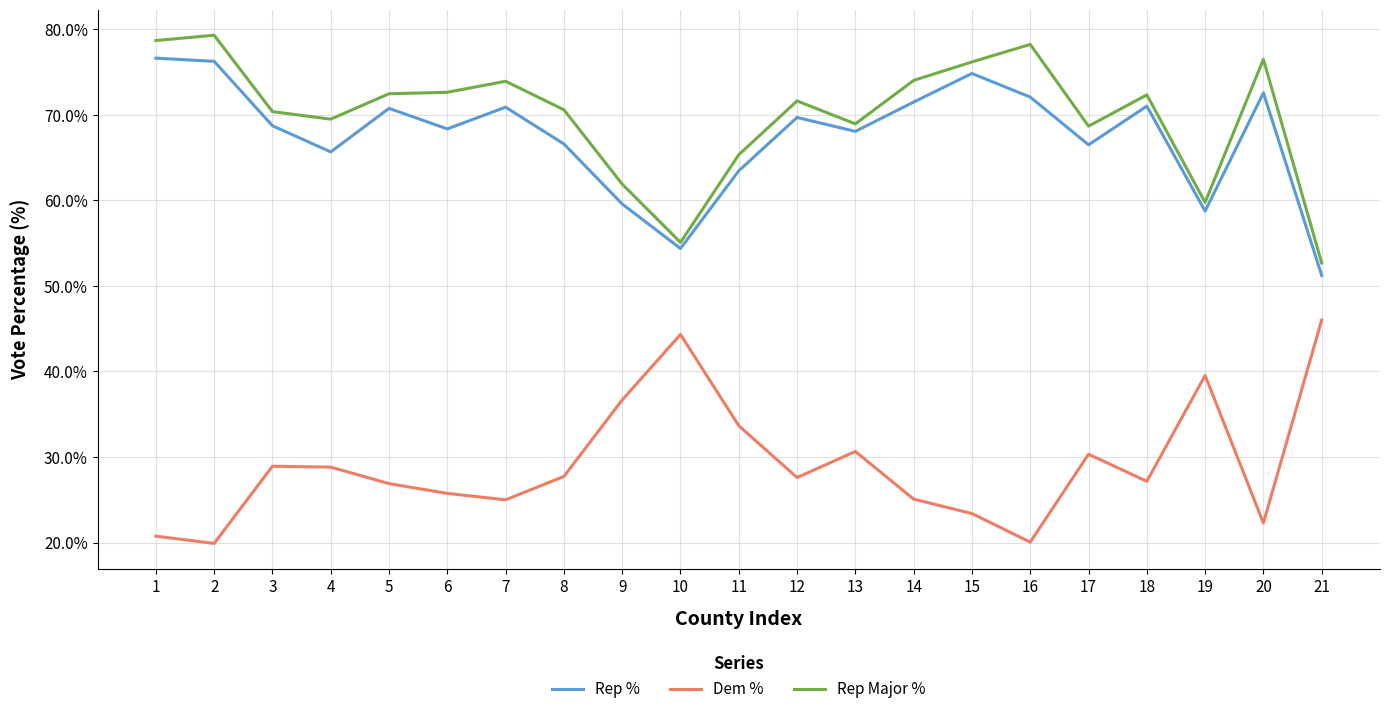

The value of Rep Major % at 12 is 71.6. True or false?

True